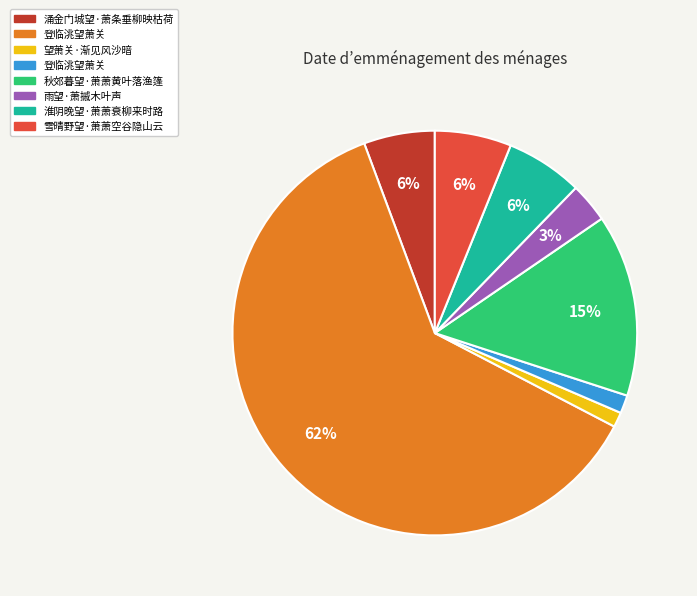

Does any single category account for the majority?

Yes